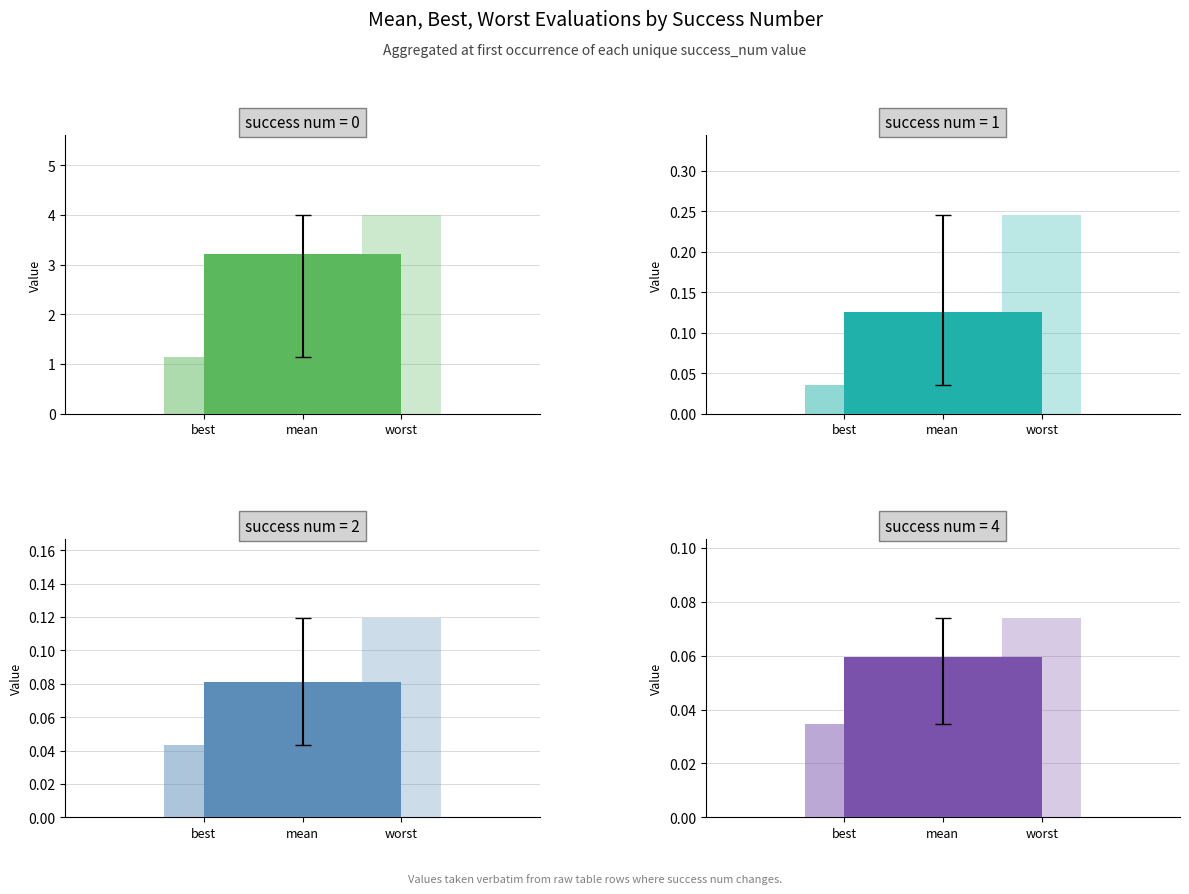

What is the maximum value shown in the chart?

4.0